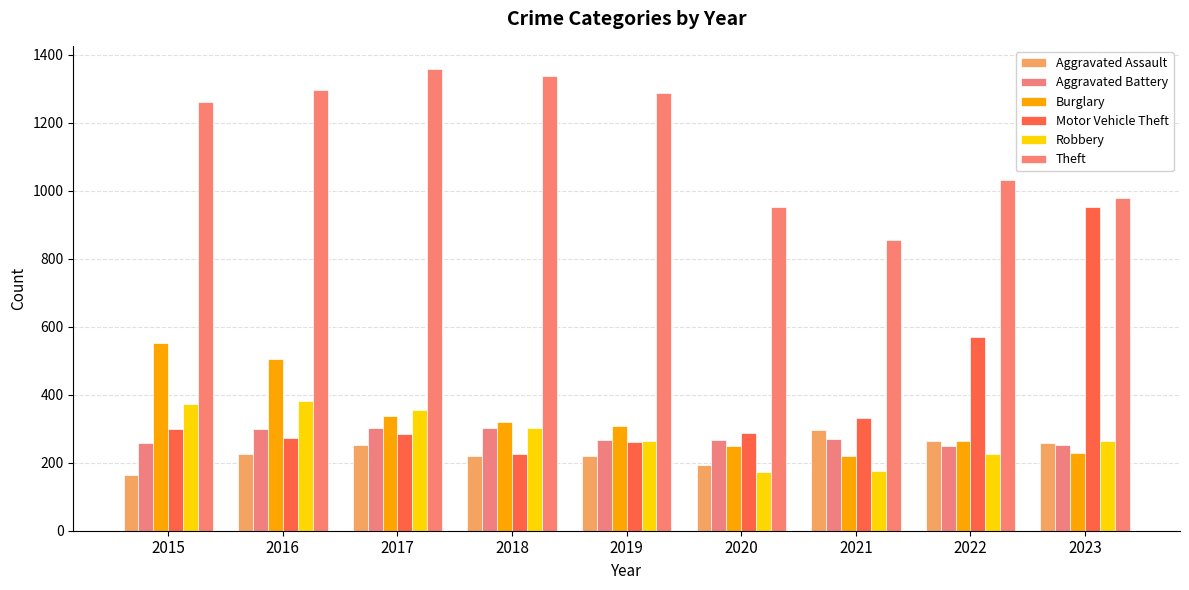

Reading left to right, transcribe all the data shown in this chart.

Aggravated Assault: 2015=164	2016=225	2017=251	2018=220	2019=220	2020=192	2021=295	2022=264	2023=259
Aggravated Battery: 2015=259	2016=298	2017=303	2018=302	2019=267	2020=268	2021=270	2022=249	2023=253
Burglary: 2015=552	2016=505	2017=339	2018=319	2019=308	2020=250	2021=220	2022=263	2023=228
Motor Vehicle Theft: 2015=299	2016=272	2017=285	2018=225	2019=262	2020=287	2021=332	2022=569	2023=952
Robbery: 2015=372	2016=381	2017=356	2018=302	2019=263	2020=174	2021=175	2022=227	2023=264
Theft: 2015=1263	2016=1297	2017=1359	2018=1337	2019=1288	2020=954	2021=856	2022=1033	2023=979